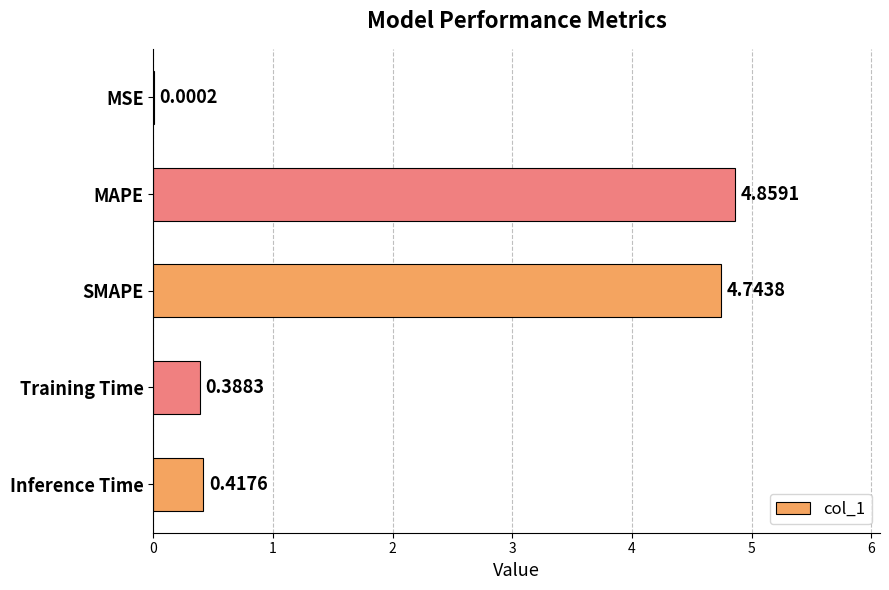

Are the bars horizontal?

Yes